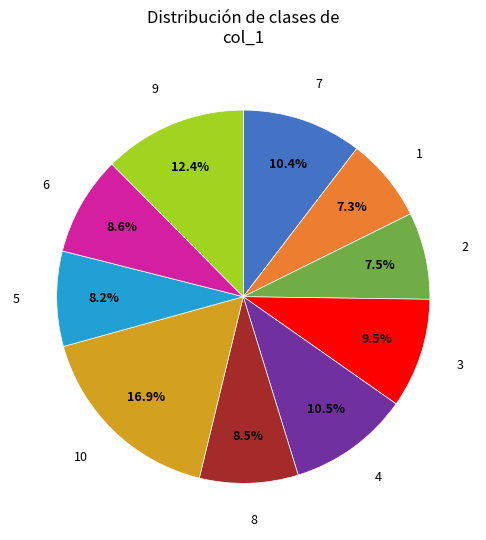

How many segments does this pie chart have?

10